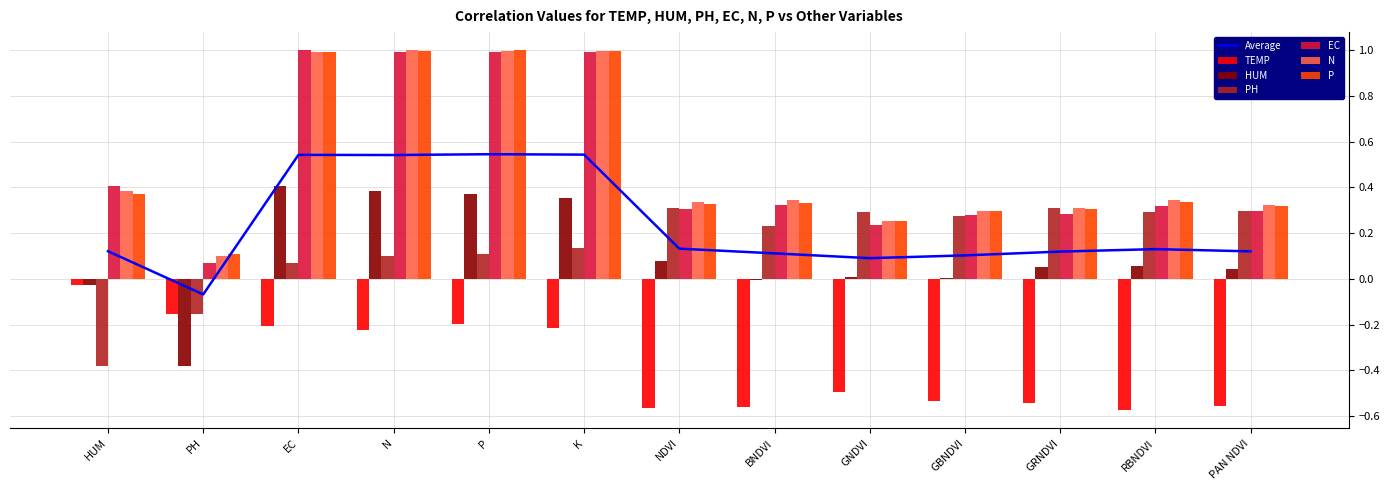

The value of EC at BNDVI is 0.3. True or false?

True